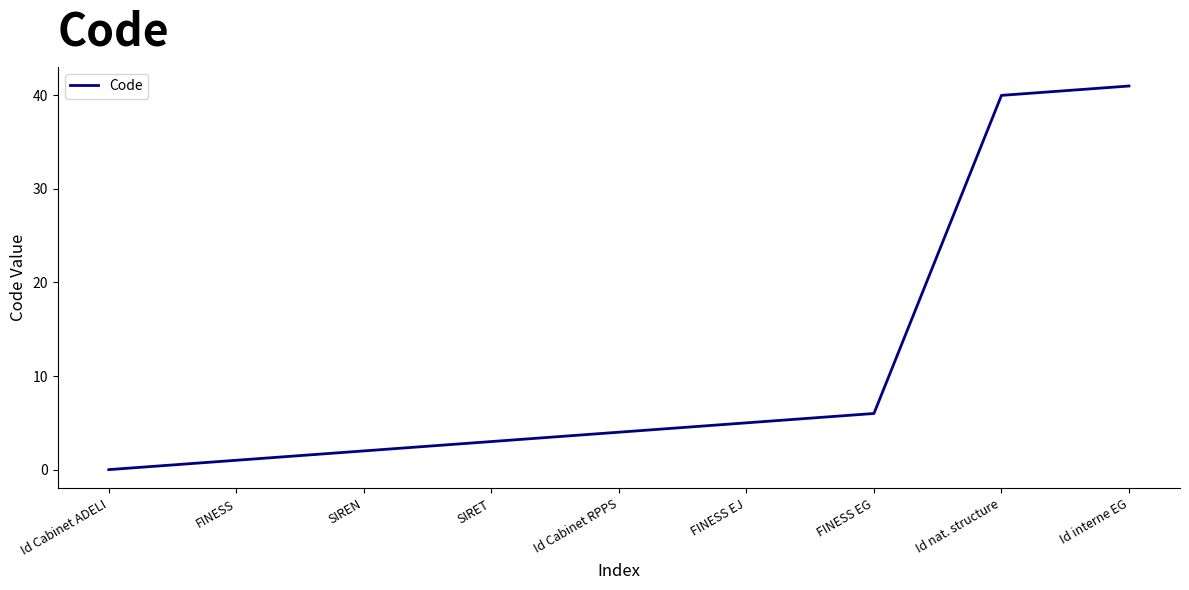

Which label corresponds to the smallest value in the chart?

Id Cabinet ADELI